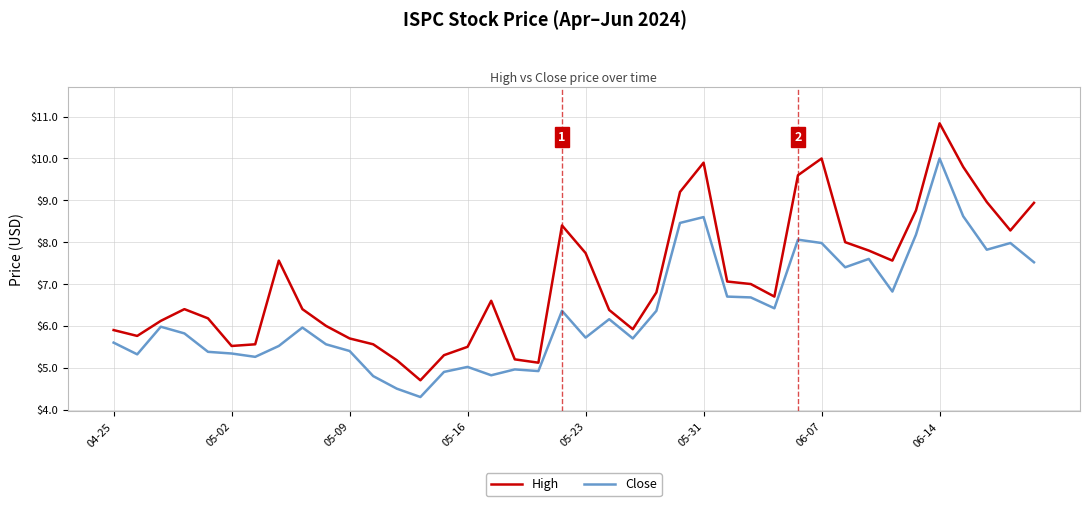

What is the smallest value displayed?

4.3